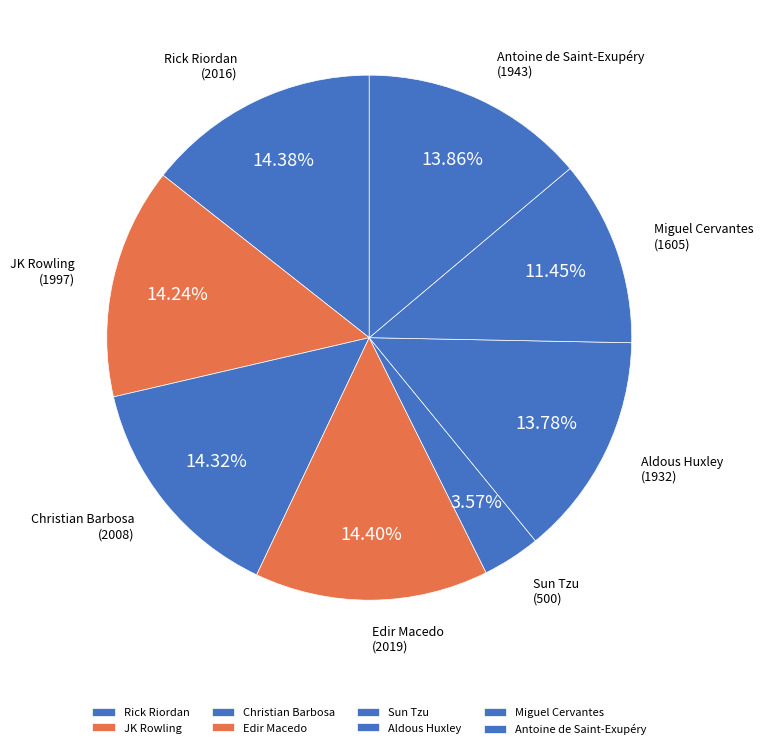

Approximately how many times larger is the value at Sun Tzu compared to JK Rowling?

0.3